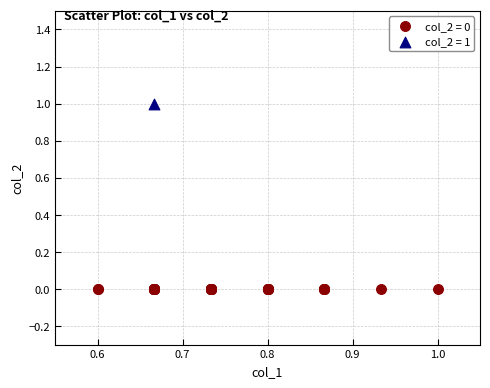

What are all the series names shown in the legend?

col_2 = 0, col_2 = 1